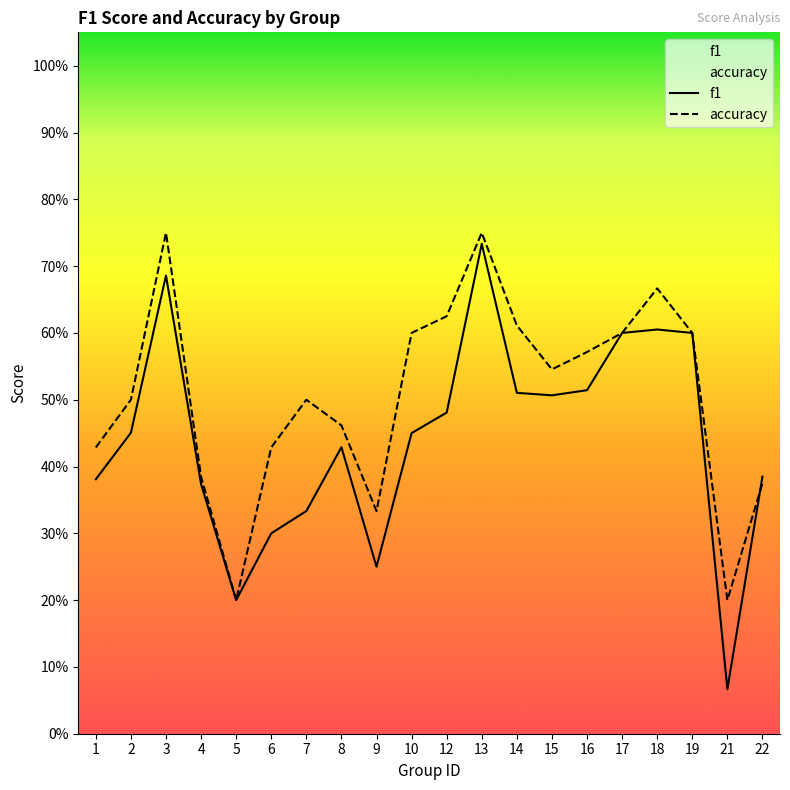

What is the difference between the maximum and second lowest values in the f1 series?

0.5